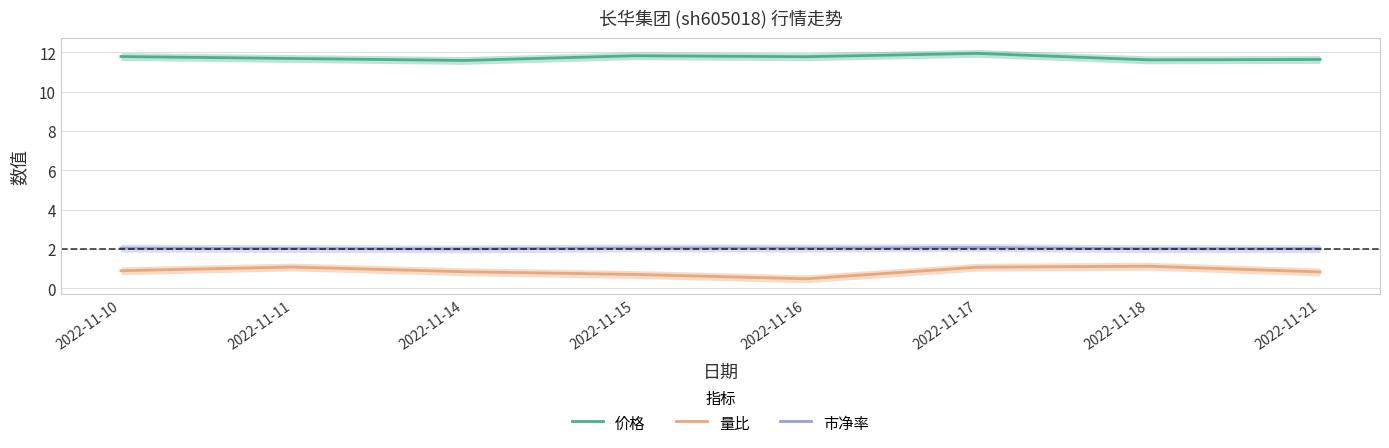

At which category is the sum across all series the highest?

2022-11-17